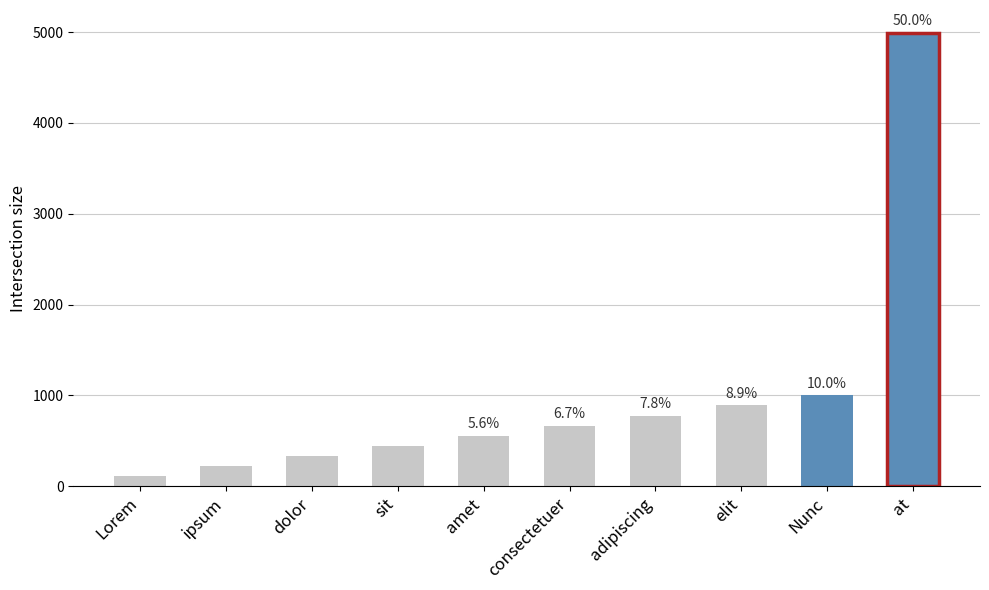

Where is the data nearest to the value 2553?

Nunc